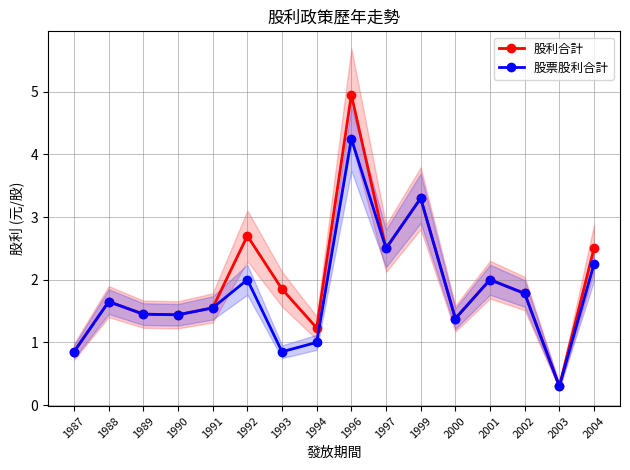

What is the value of the 股利合計 point at the 16th from the left?

2.5